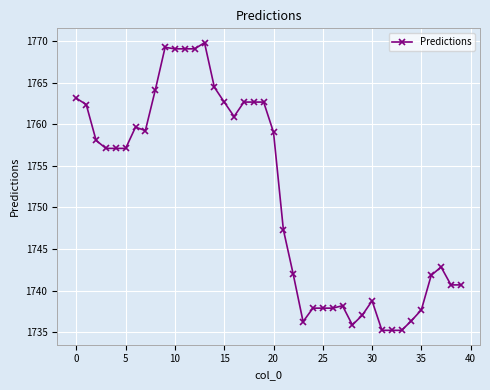

True or false: there are more than 2 points higher than both neighbors.

True